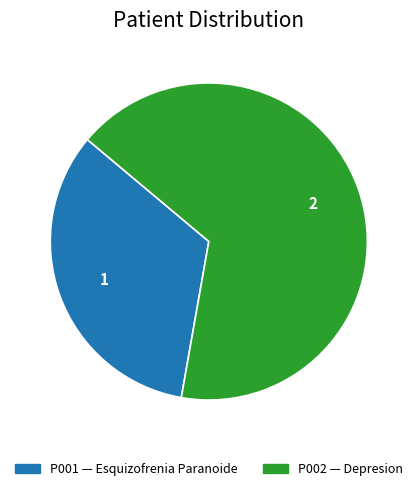

What is the smallest slice in the pie chart?

P001